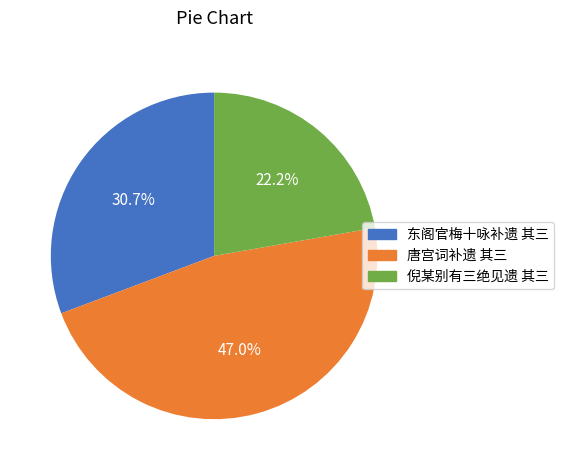

The 唐宫词补遗 其三 slice represents 40% of the pie. True or false?

False